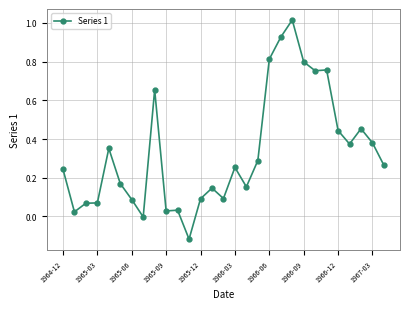

What is the sum of all values?

9.6